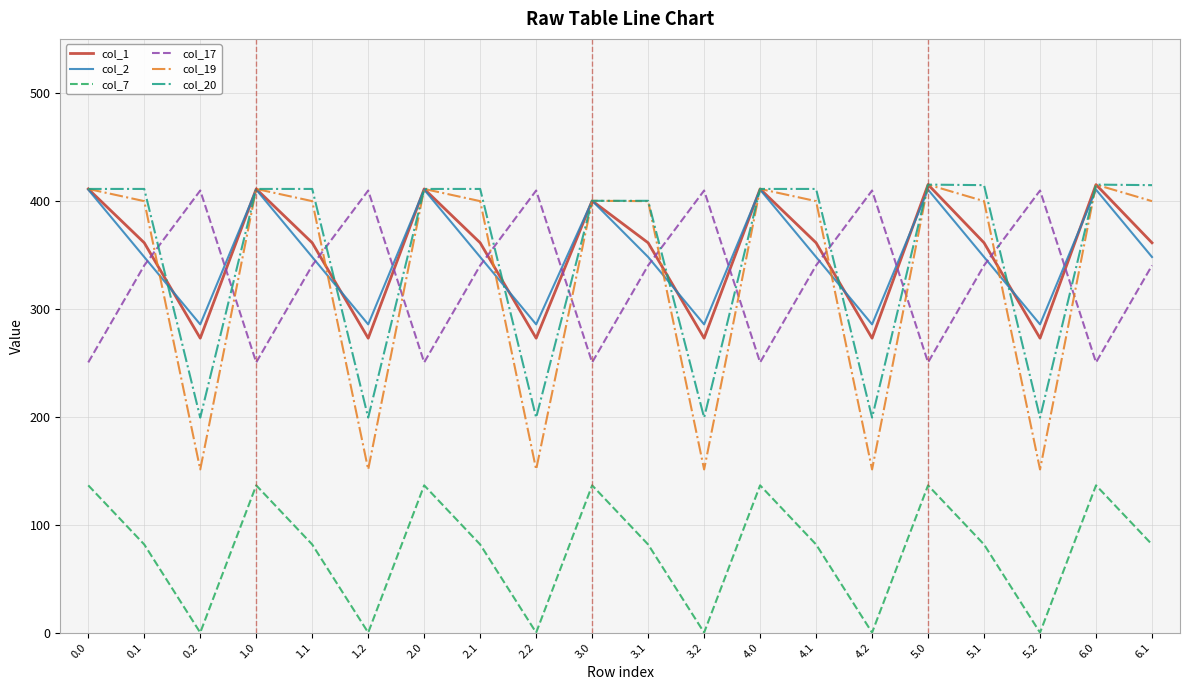

The value of col_7 at 1.1 is 53.9. True or false?

False